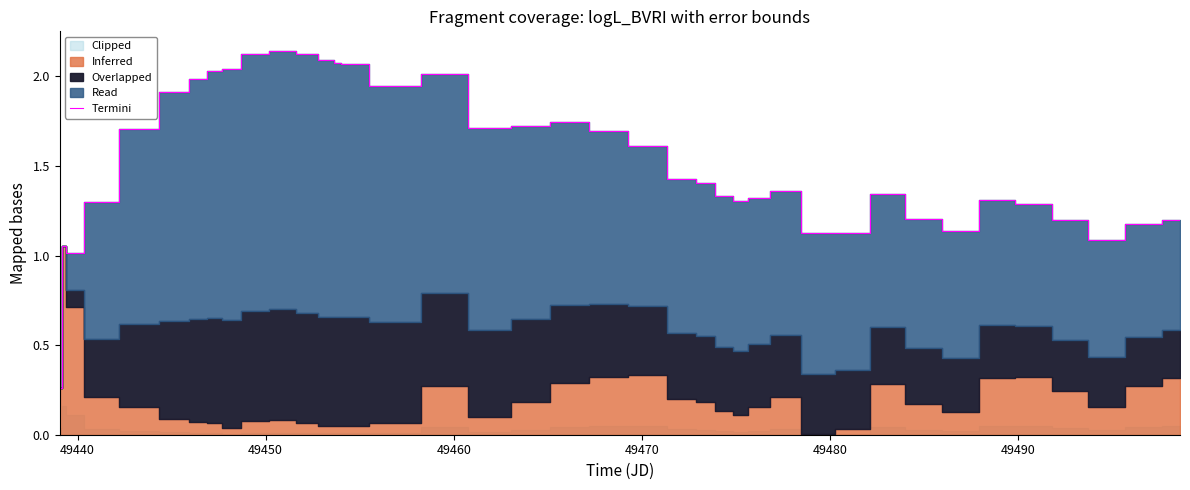

What is the sum of all values?

61.7